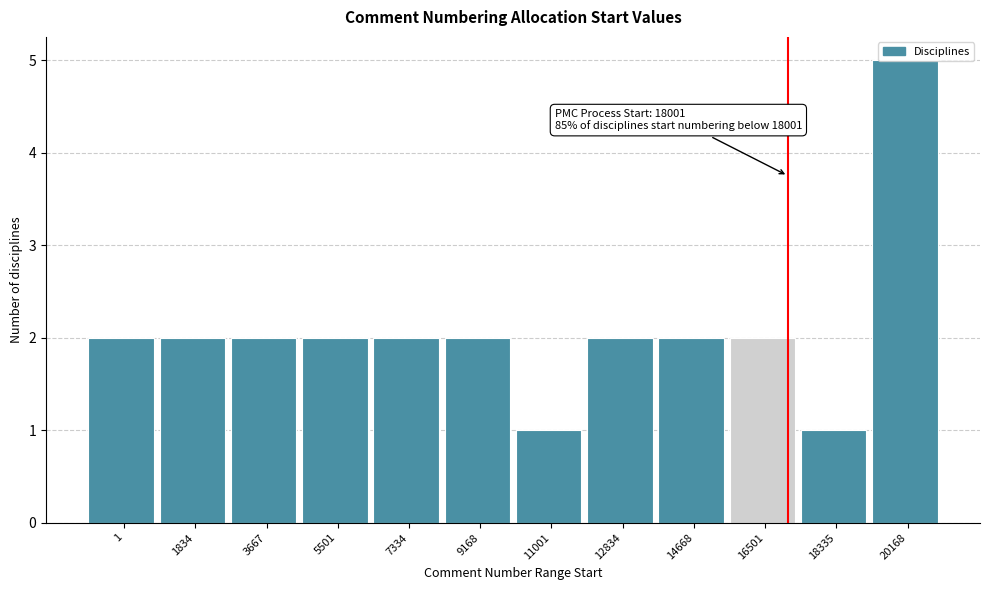

What is the change in value from 11001 to 14668?

+1